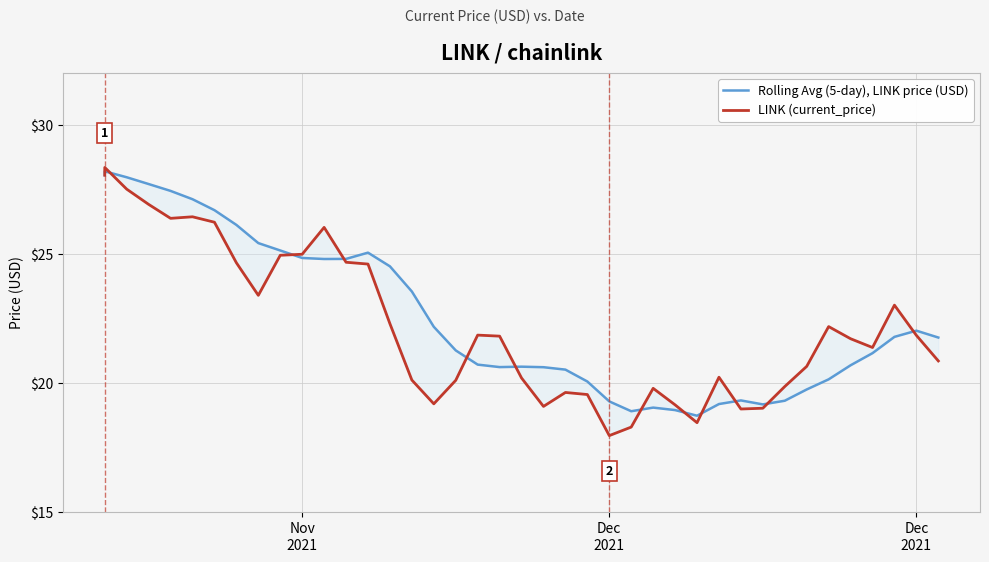

What is the value of the LINK (current_price) point at the 10th from the left?

24.9